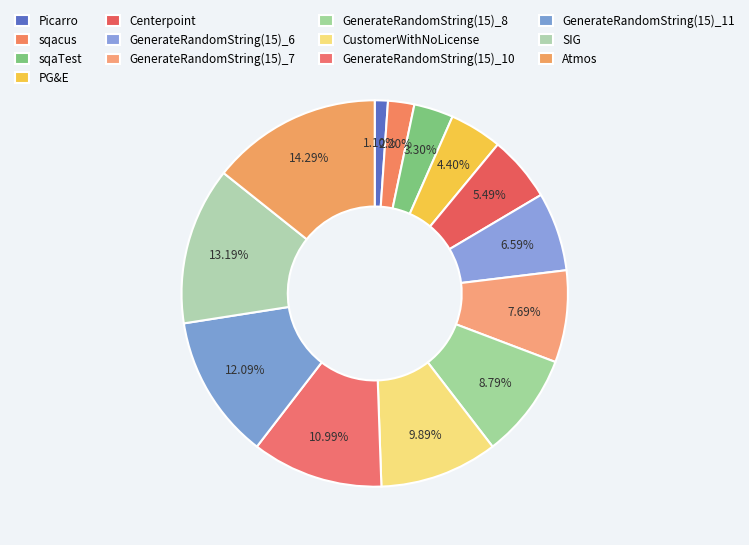

What percentage is the Centerpoint slice, to the nearest percent?

5%